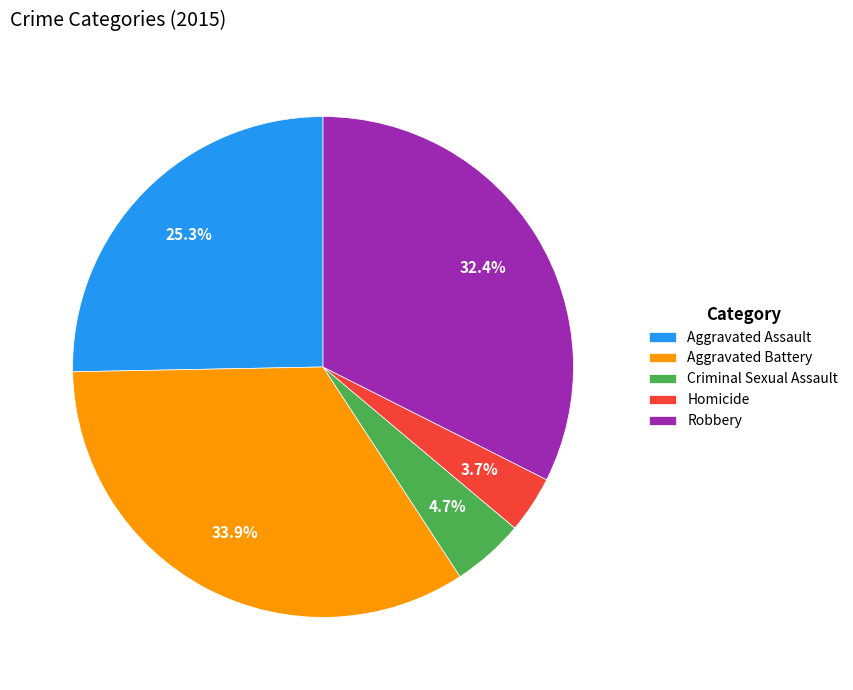

Which category has the biggest portion of the pie?

Aggravated Battery